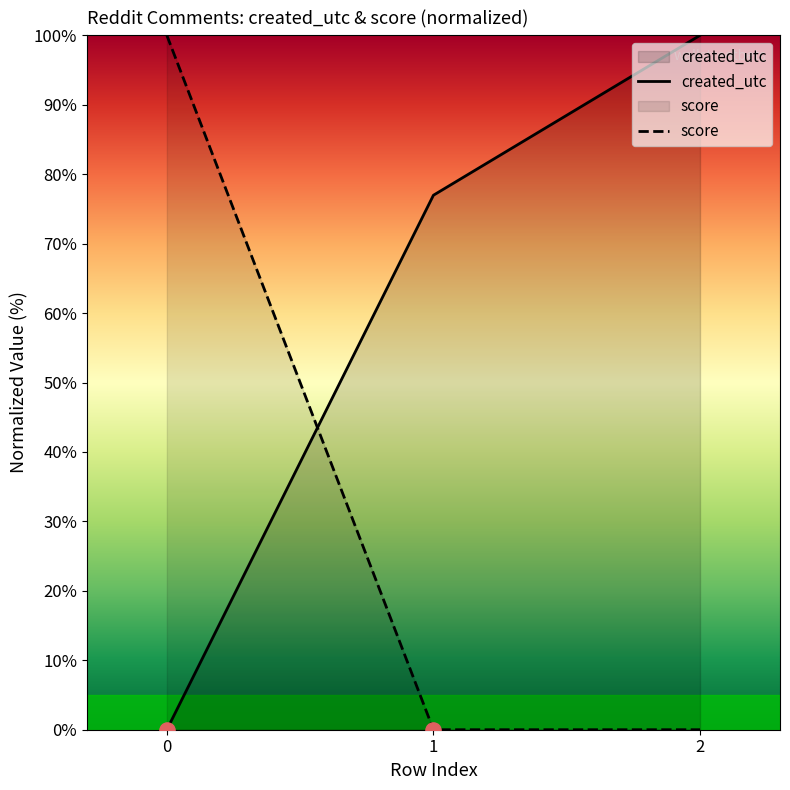

What is the total value across all series at 0?

100.0